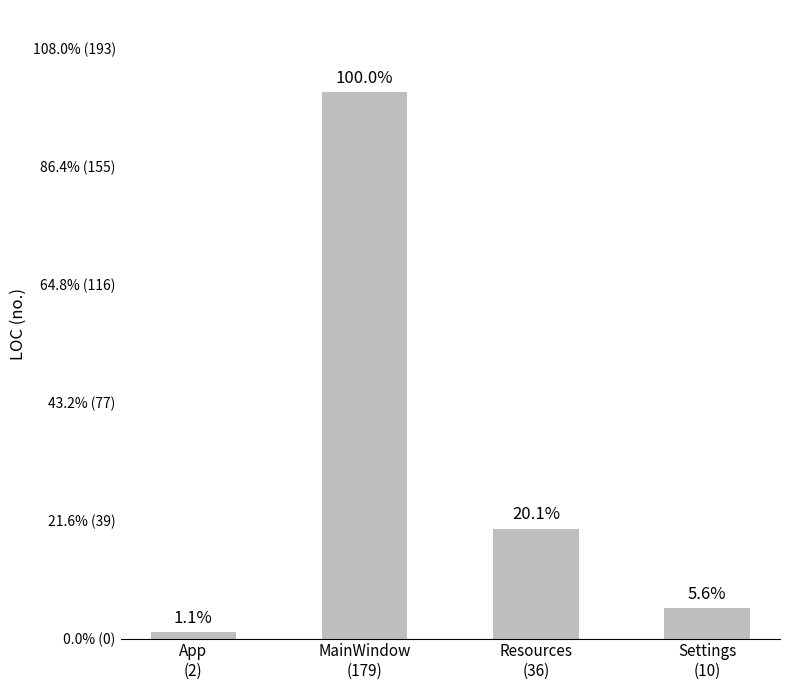

True or false: the data shows 2 at App
(2).

True